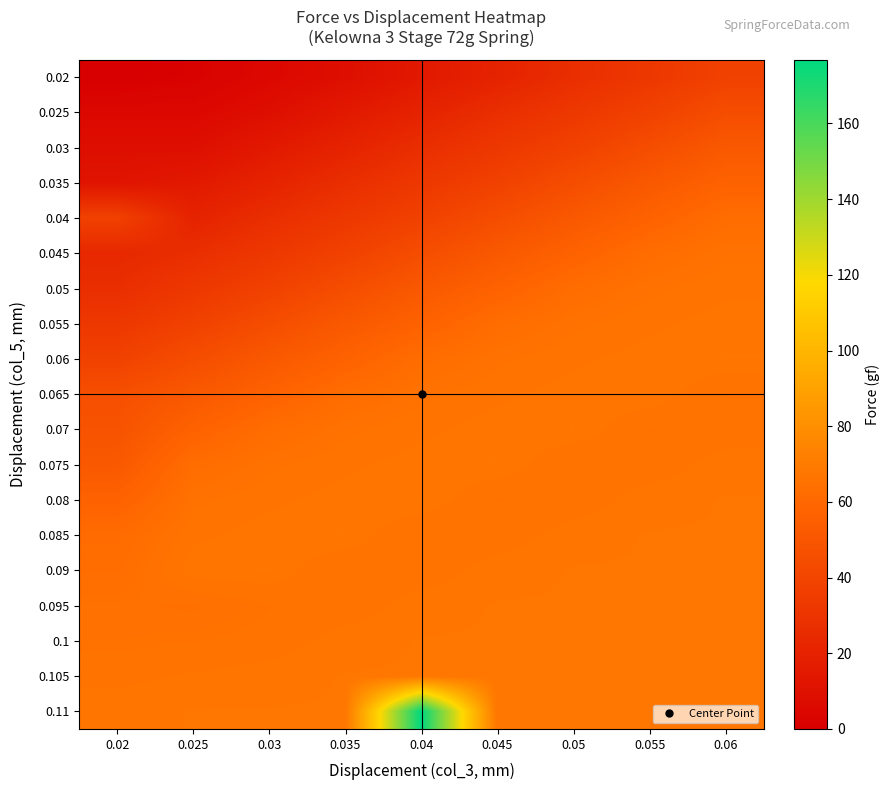

Reading left to right, list all the values displayed in this chart.

0.02: 0.02=0.0	0.025=1.6	0.03=4.9	0.035=8.6	0.04=14.7	0.045=20.5	0.05=26.8	0.055=32.4	0.06=38.0
0.025: 0.02=4.9	0.025=4.9	0.03=8.6	0.035=14.7	0.04=20.5	0.045=26.8	0.05=32.4	0.055=38.0	0.06=44.8
0.03: 0.02=8.6	0.025=8.6	0.03=14.7	0.035=20.5	0.04=26.8	0.045=32.4	0.05=38.0	0.055=44.8	0.06=51.3
0.035: 0.02=11.8	0.025=14.7	0.03=20.5	0.035=26.8	0.04=32.4	0.045=38.0	0.05=44.8	0.055=51.3	0.06=56.8
0.04: 0.02=38.0	0.025=20.5	0.03=26.8	0.035=32.4	0.04=38.0	0.045=44.8	0.05=51.3	0.055=56.8	0.06=62.7
0.045: 0.02=23.6	0.025=26.8	0.03=32.4	0.035=38.0	0.04=44.8	0.045=51.3	0.05=56.8	0.055=62.7	0.06=65.3
0.05: 0.02=26.8	0.025=32.4	0.03=38.0	0.035=44.8	0.04=51.3	0.045=56.8	0.05=62.7	0.055=65.3	0.06=66.4
0.055: 0.02=32.4	0.025=38.0	0.03=44.8	0.035=51.3	0.04=56.8	0.045=62.7	0.05=65.3	0.055=66.4	0.06=67.2
0.06: 0.02=38.0	0.025=44.8	0.03=51.3	0.035=56.8	0.04=62.7	0.045=65.3	0.05=66.4	0.055=67.2	0.06=67.4
0.065: 0.02=46.0	0.025=51.3	0.03=56.8	0.035=62.7	0.04=65.3	0.045=66.4	0.05=67.2	0.055=67.4	0.06=65.6
0.07: 0.02=48.1	0.025=56.8	0.03=62.7	0.035=65.3	0.04=66.4	0.045=67.2	0.05=67.4	0.055=65.6	0.06=66.0
0.075: 0.02=51.3	0.025=62.7	0.03=65.3	0.035=66.4	0.04=67.2	0.045=67.4	0.05=65.6	0.055=66.0	0.06=67.2
0.08: 0.02=56.8	0.025=65.3	0.03=66.4	0.035=67.2	0.04=67.4	0.045=65.6	0.05=66.0	0.055=67.2	0.06=67.4
0.085: 0.02=61.9	0.025=66.4	0.03=67.2	0.035=67.4	0.04=65.6	0.045=66.0	0.05=67.2	0.055=67.4	0.06=67.4
0.09: 0.02=63.1	0.025=67.3	0.03=67.4	0.035=65.6	0.04=66.0	0.045=67.2	0.05=67.4	0.055=67.4	0.06=67.4
0.095: 0.02=64.8	0.025=64.4	0.03=65.6	0.035=66.0	0.04=67.2	0.045=67.4	0.05=67.4	0.055=67.4	0.06=67.4
0.1: 0.02=65.3	0.025=65.6	0.03=66.0	0.035=67.2	0.04=67.4	0.045=67.4	0.05=67.4	0.055=67.4	0.06=67.4
0.105: 0.02=66.4	0.025=66.8	0.03=67.2	0.035=67.4	0.04=67.4	0.045=67.4	0.05=67.4	0.055=67.4	0.06=67.4
0.11: 0.02=67.2	0.025=67.4	0.03=67.4	0.035=67.4	0.04=176.9	0.045=67.4	0.05=67.4	0.055=67.4	0.06=67.4